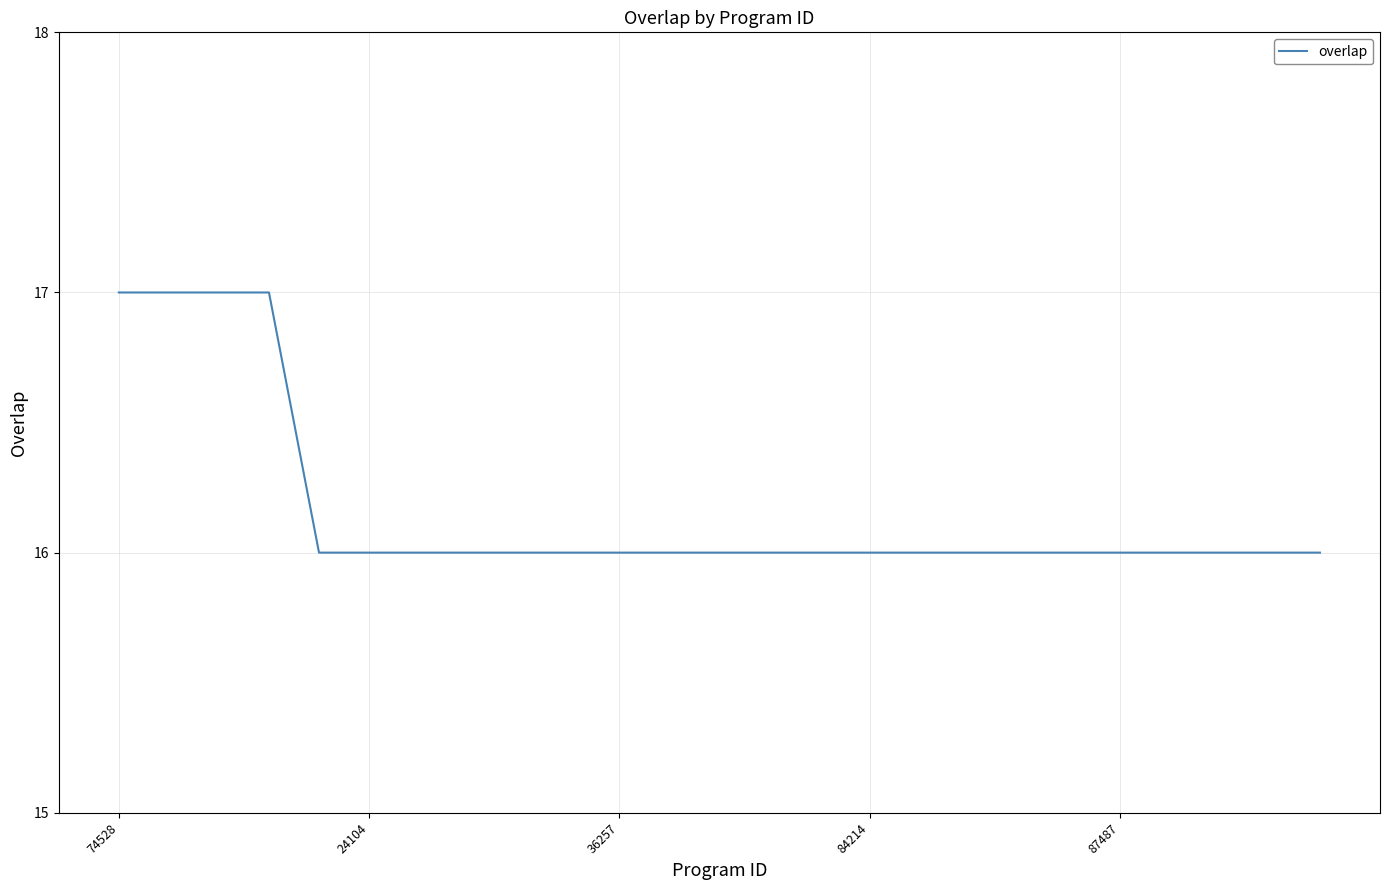

What is the greatest value displayed?

17